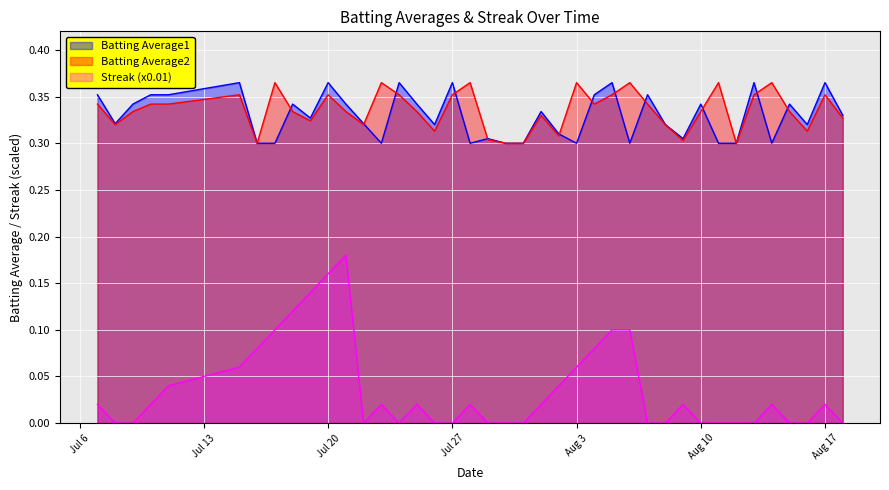

Which series has the largest range (max minus min)?

Streak (x0.01)